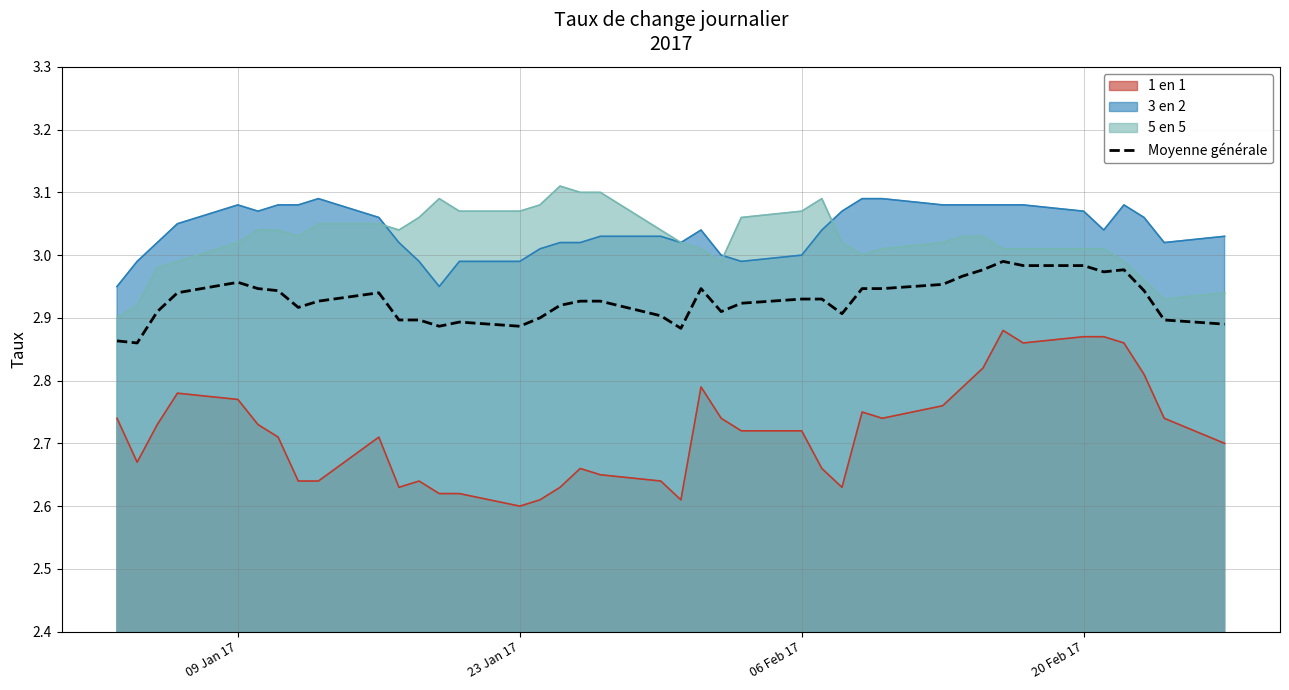

True or false: 5 en 5 and 1 en 1 cross at least once.

False